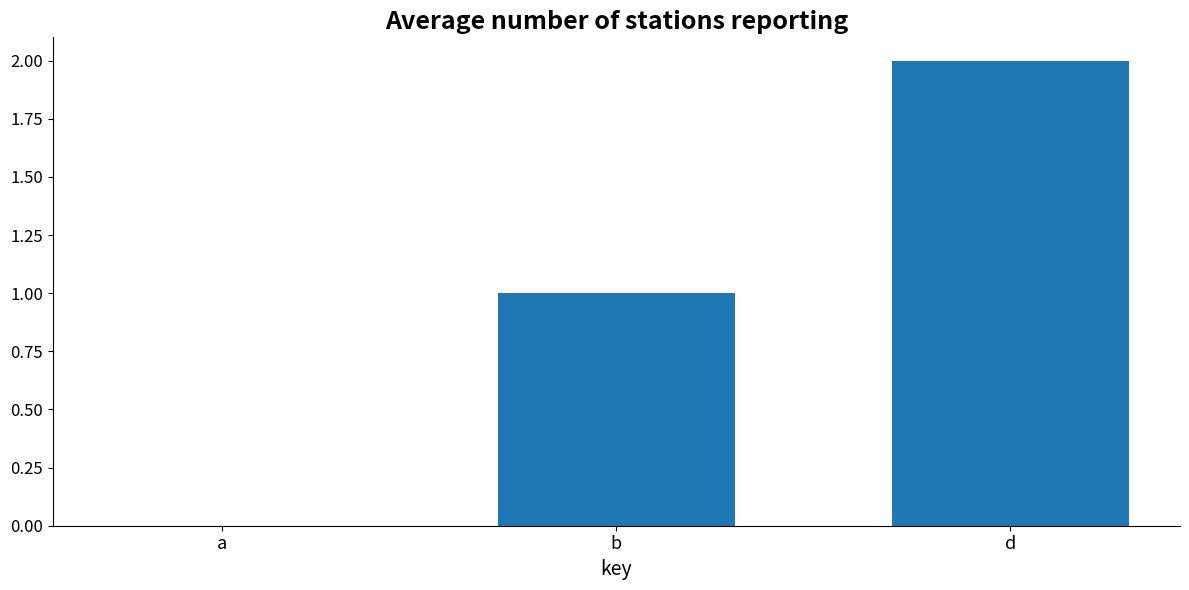

Reading right to left, extract all data points from this chart.

2	1	0